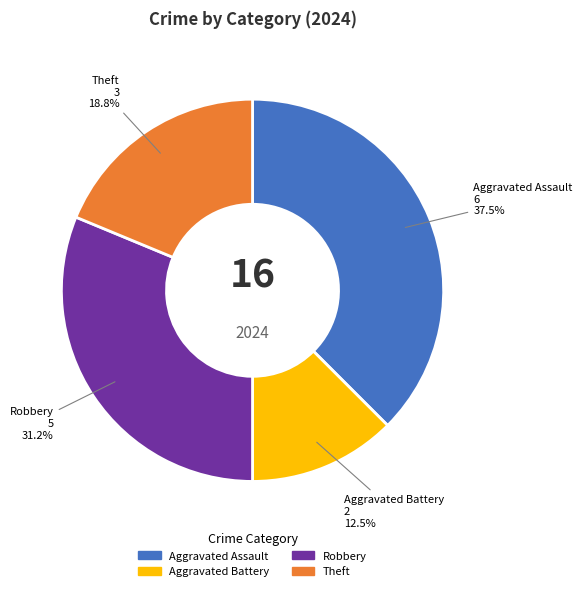

To the nearest percent, what portion does Robbery represent?

31%